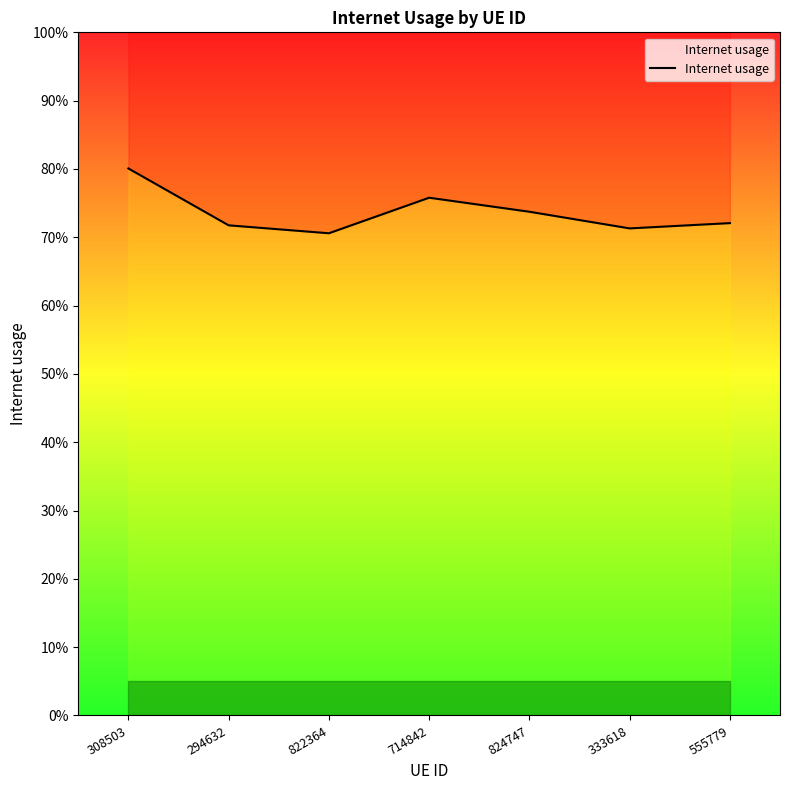

Is it true that the value at 824747 is 1.2?

False